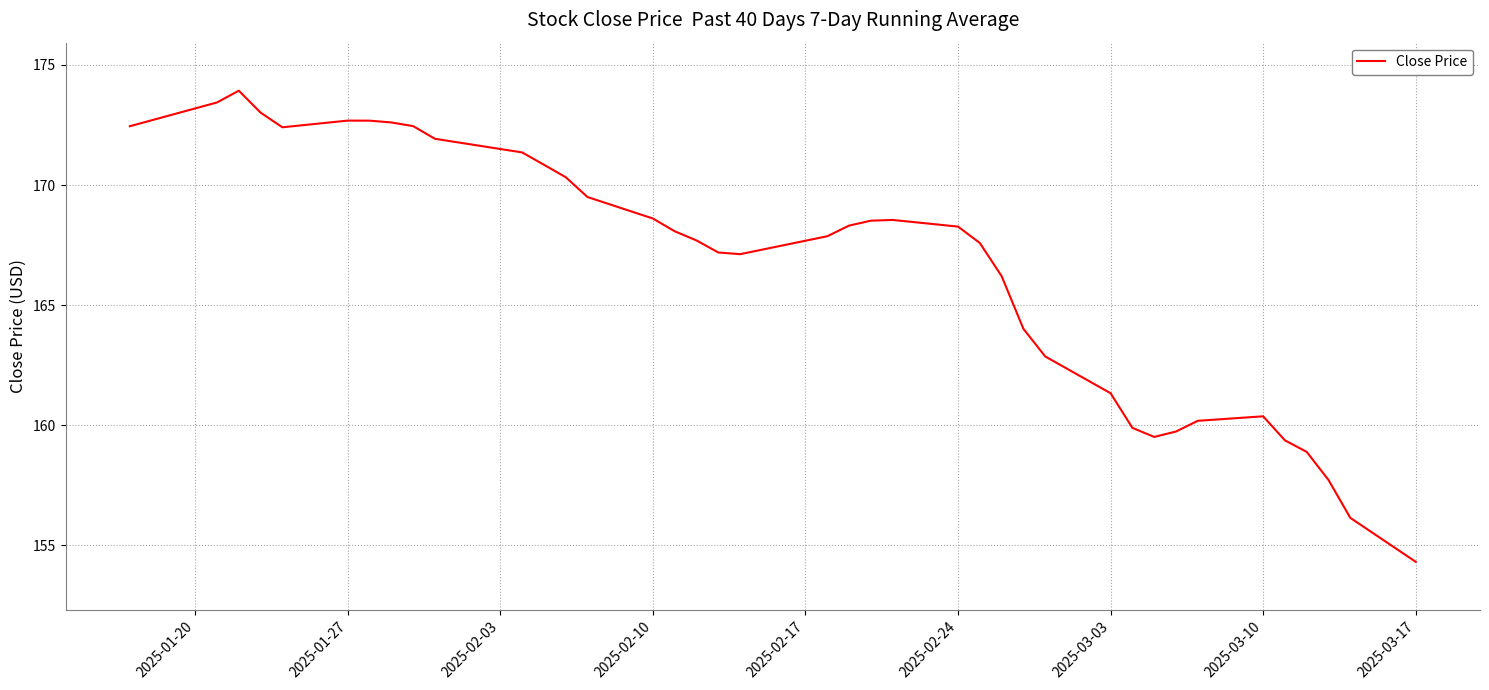

What is the difference between the maximum and minimum values?

19.6